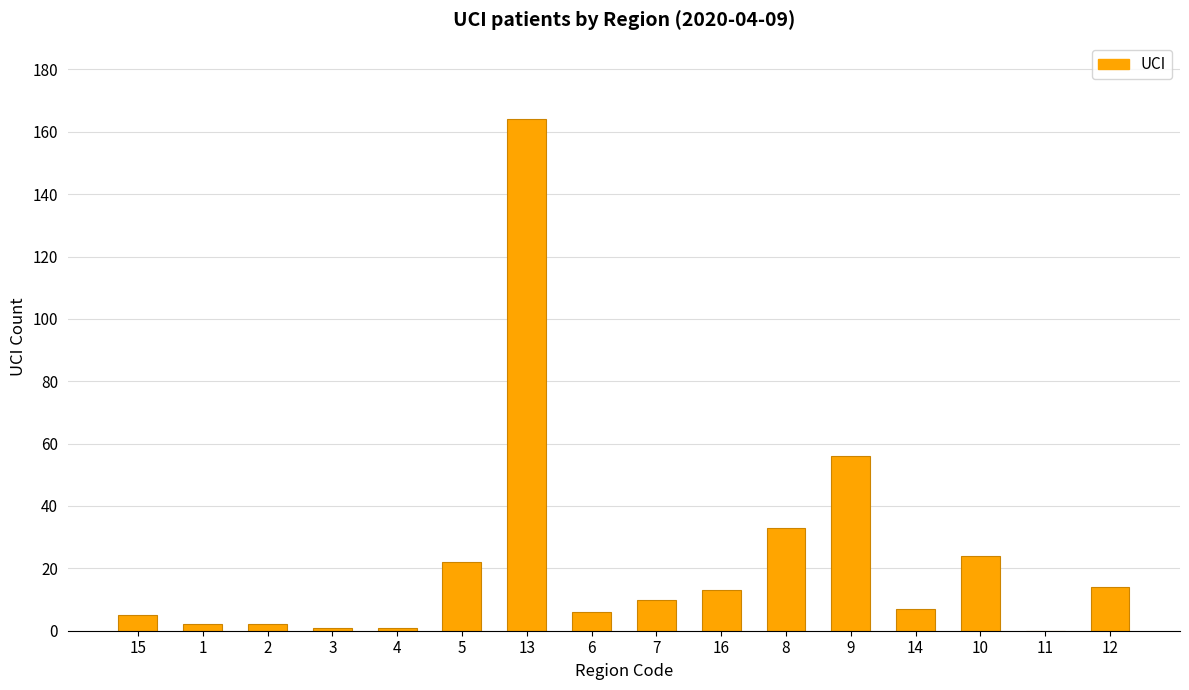

At which category does the chart reach its peak across all series?

13